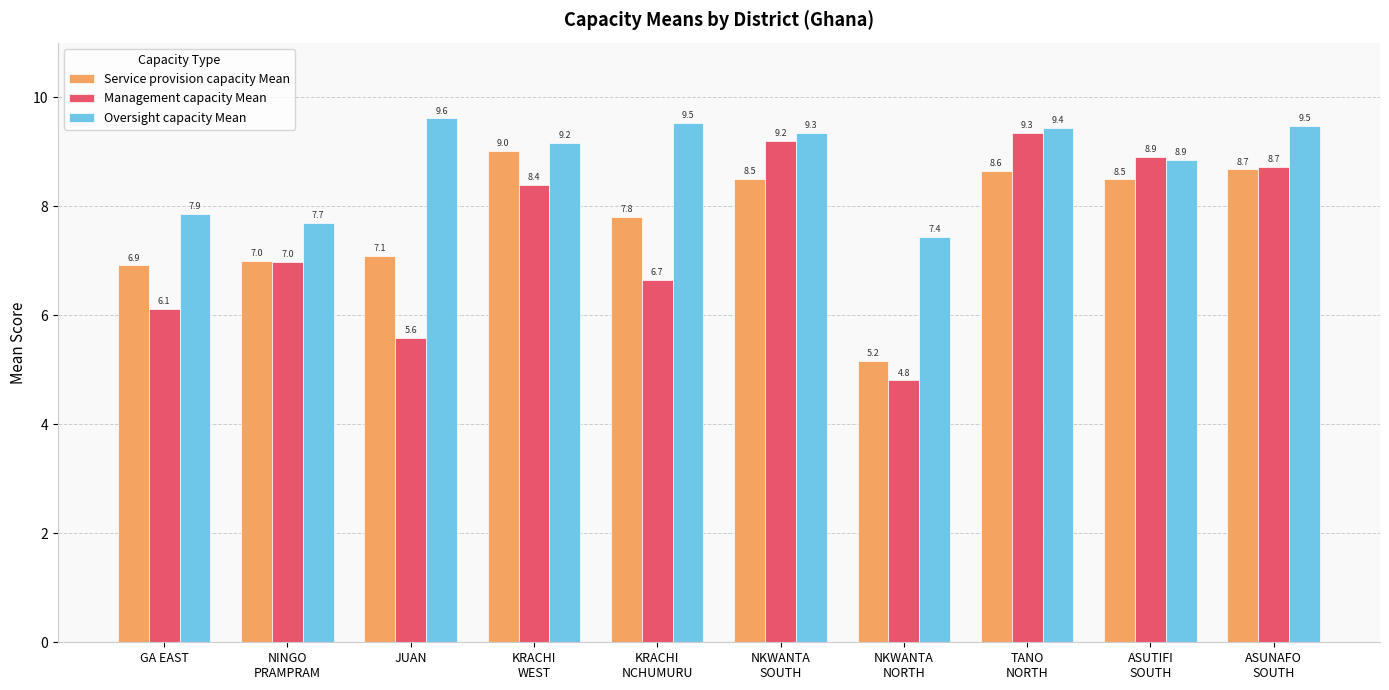

What is the label of the 5th bar from the right?

NKWANTA
SOUTH